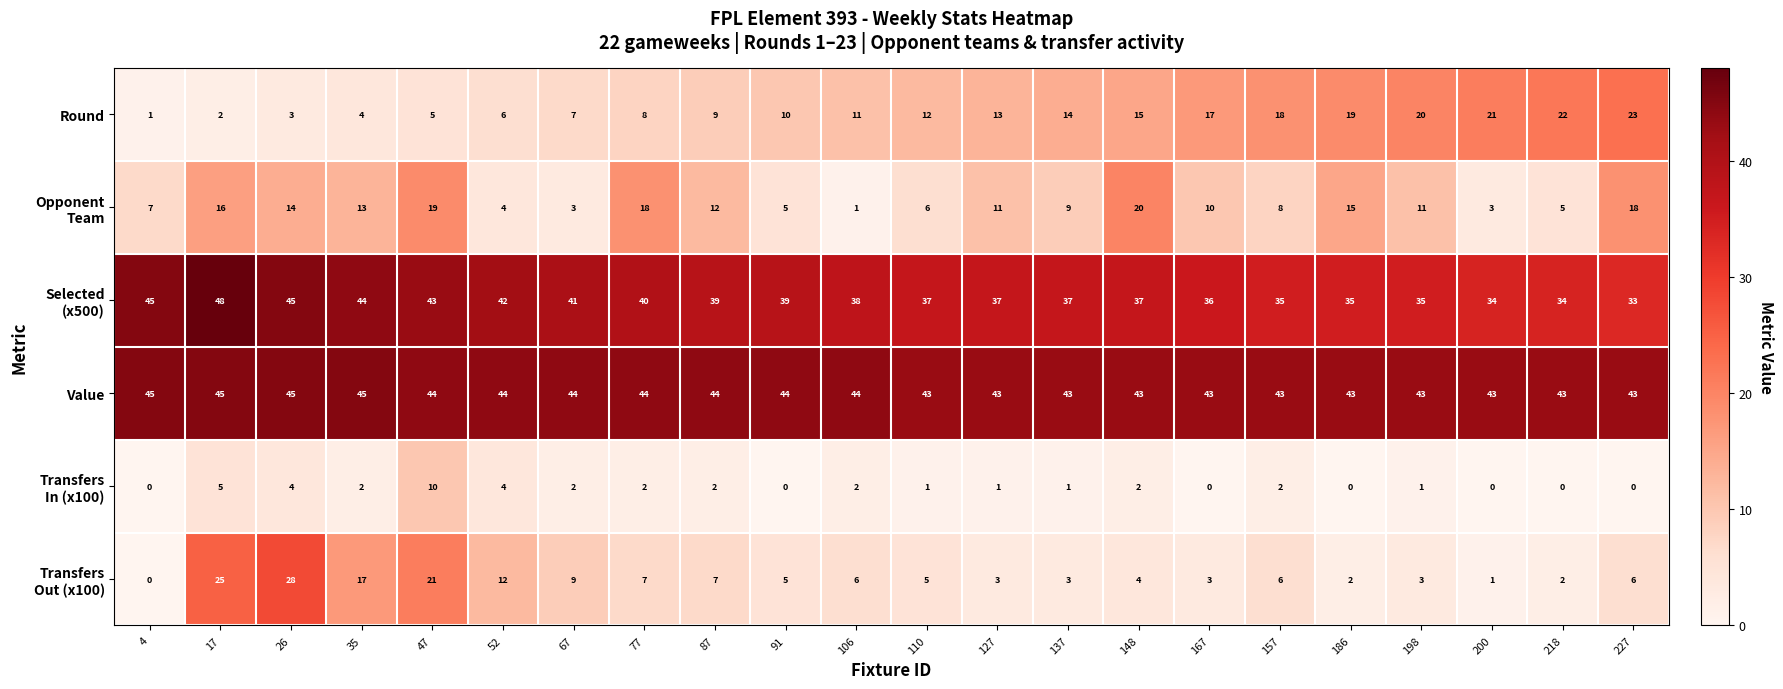

The Round series shows 10 at 67. True or false?

False